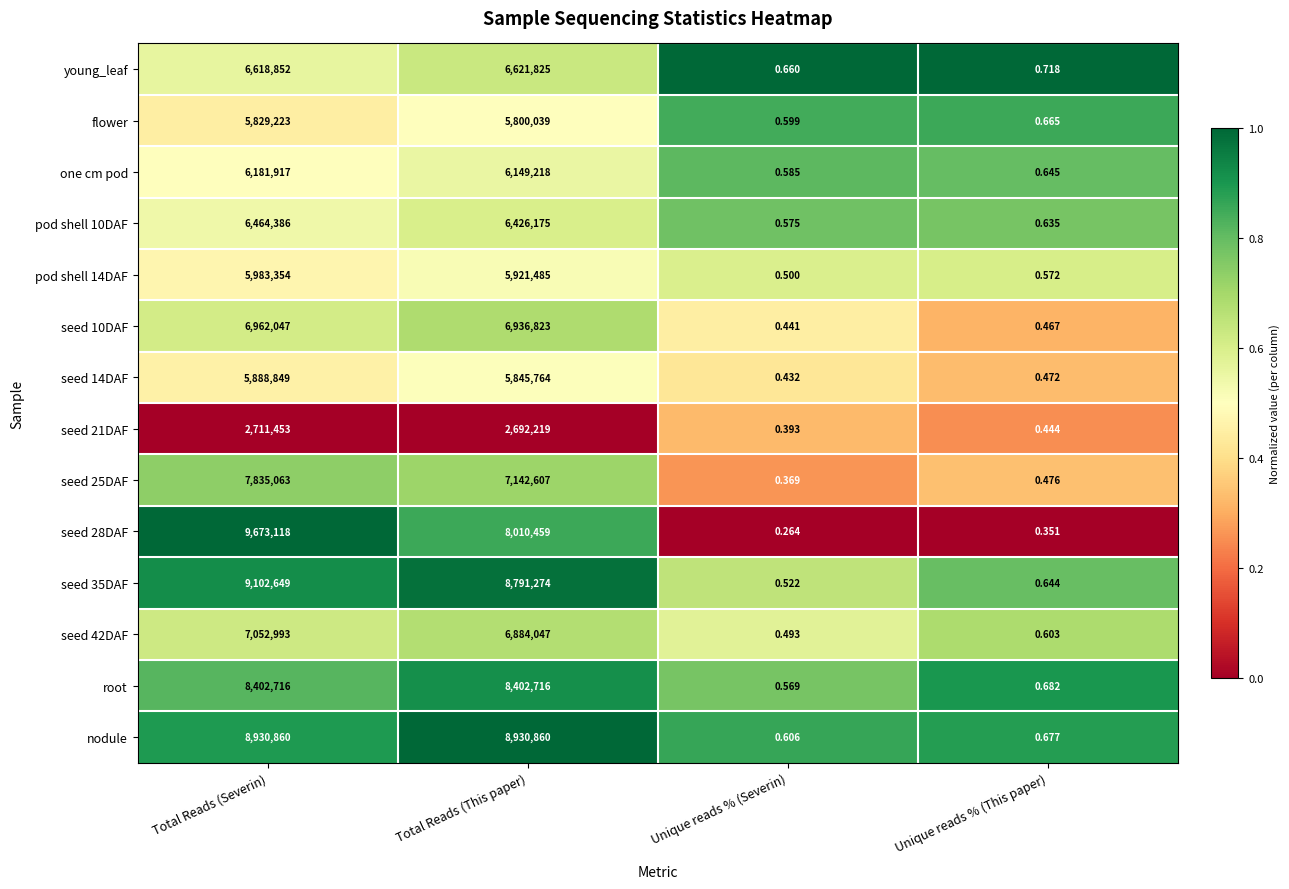

At which label does seed 25DAF reach its peak?

Total Reads (Severin)